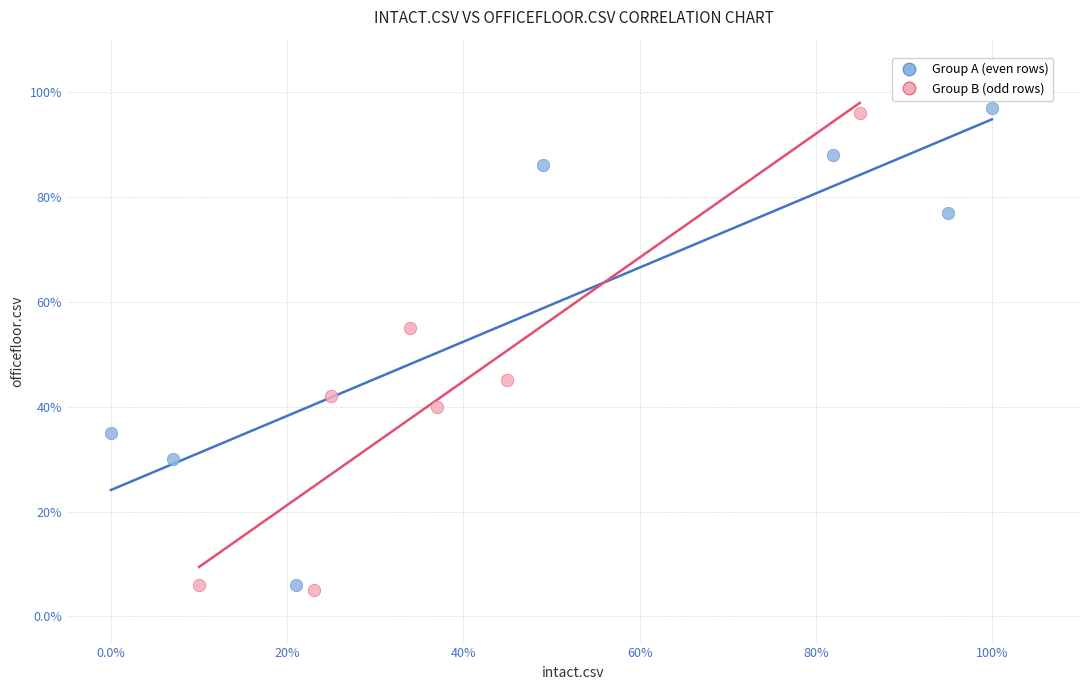

Which series contains the highest Y value?

Group A (even rows)